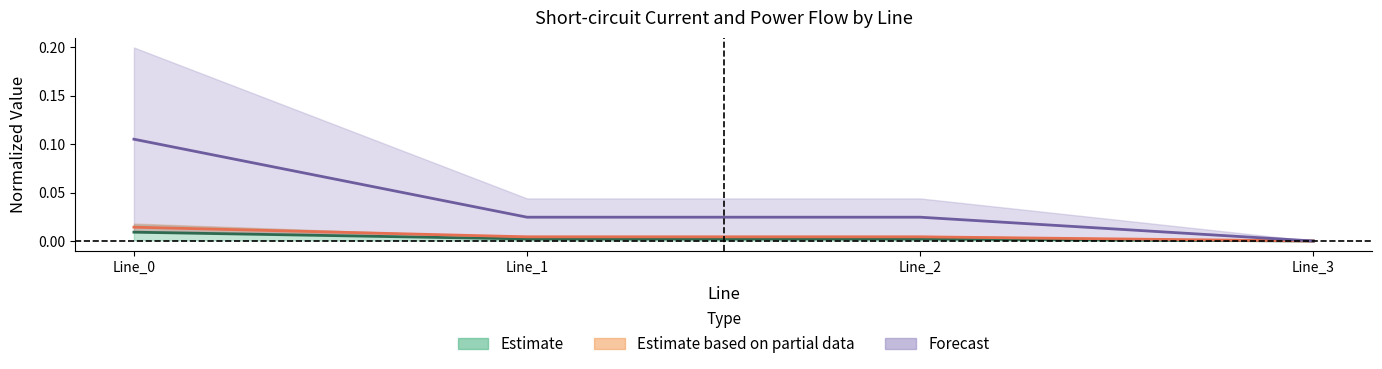

Is the value of pf_skss_b_to_mw at Line_0 greater than the value of pf_ikss_b_to_ka at Line_3?

Yes